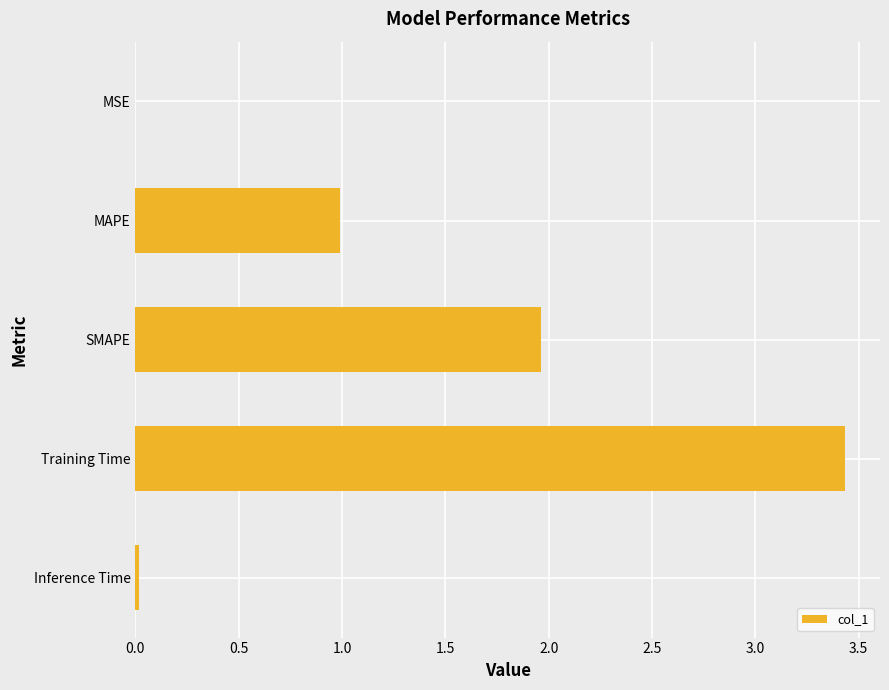

What is the sum of all values?

6.4